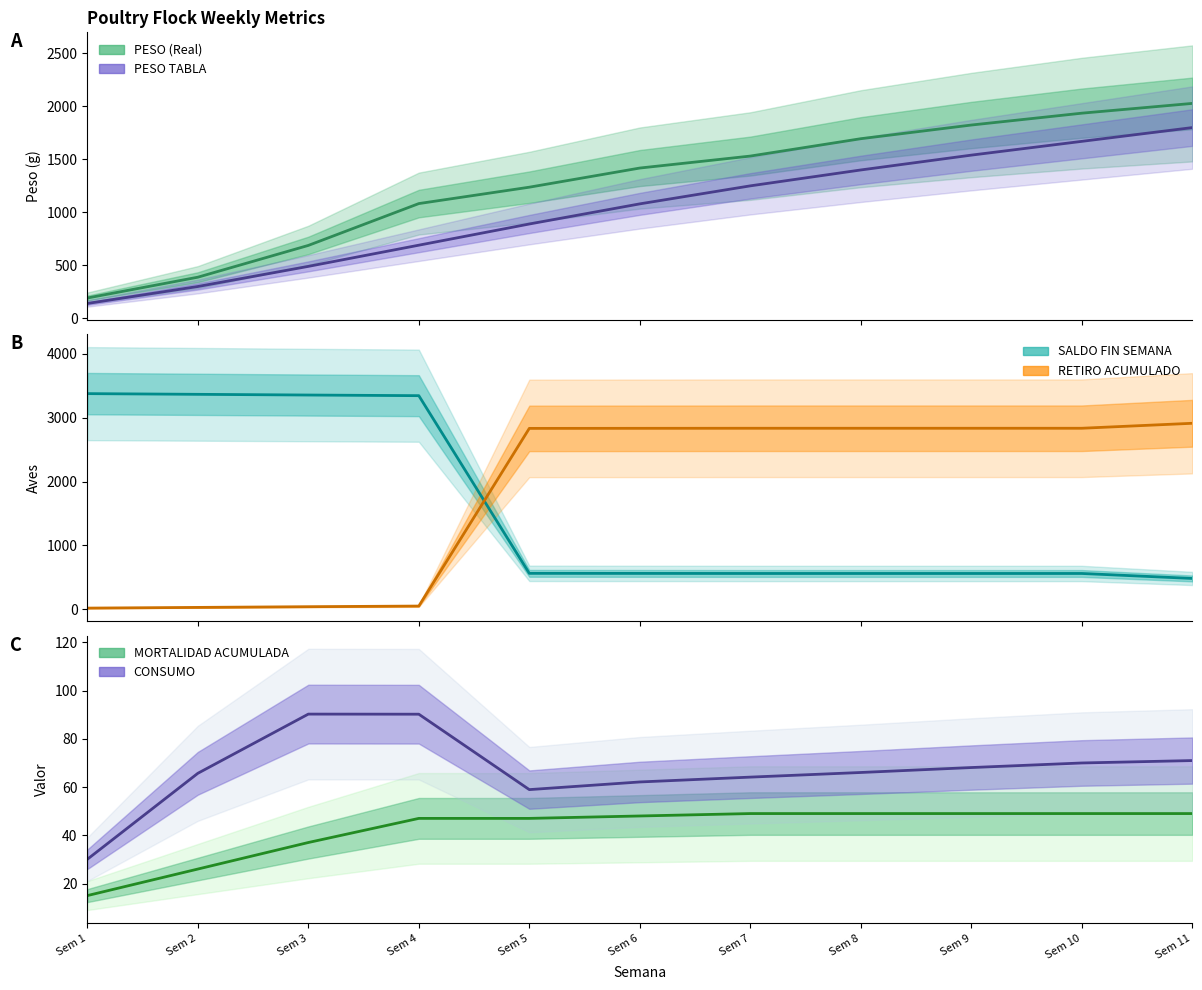

Does the chart have visible grid lines?

No